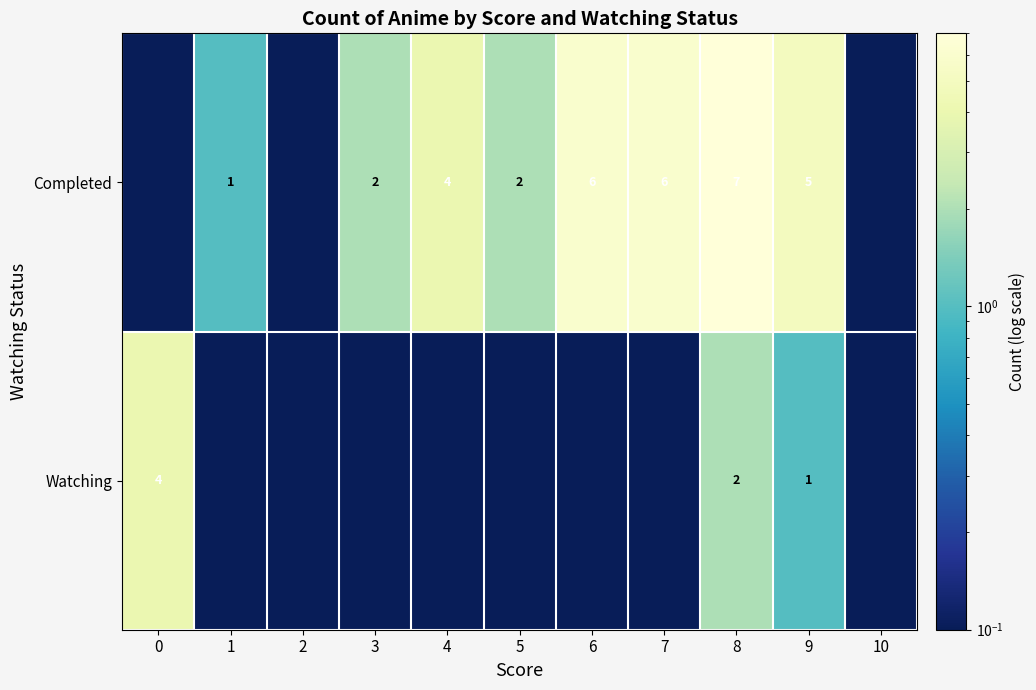

At which label is row_1 closest to 3?

3